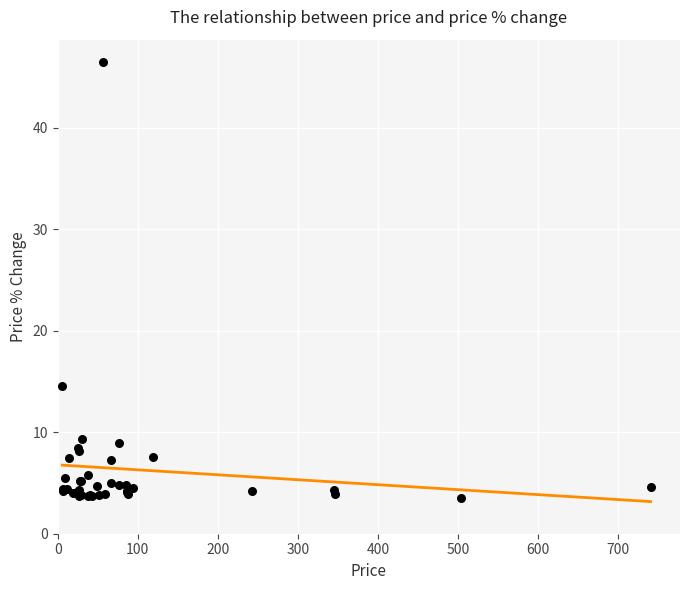

What Y value in the scatter plot is closest to 25?

14.6